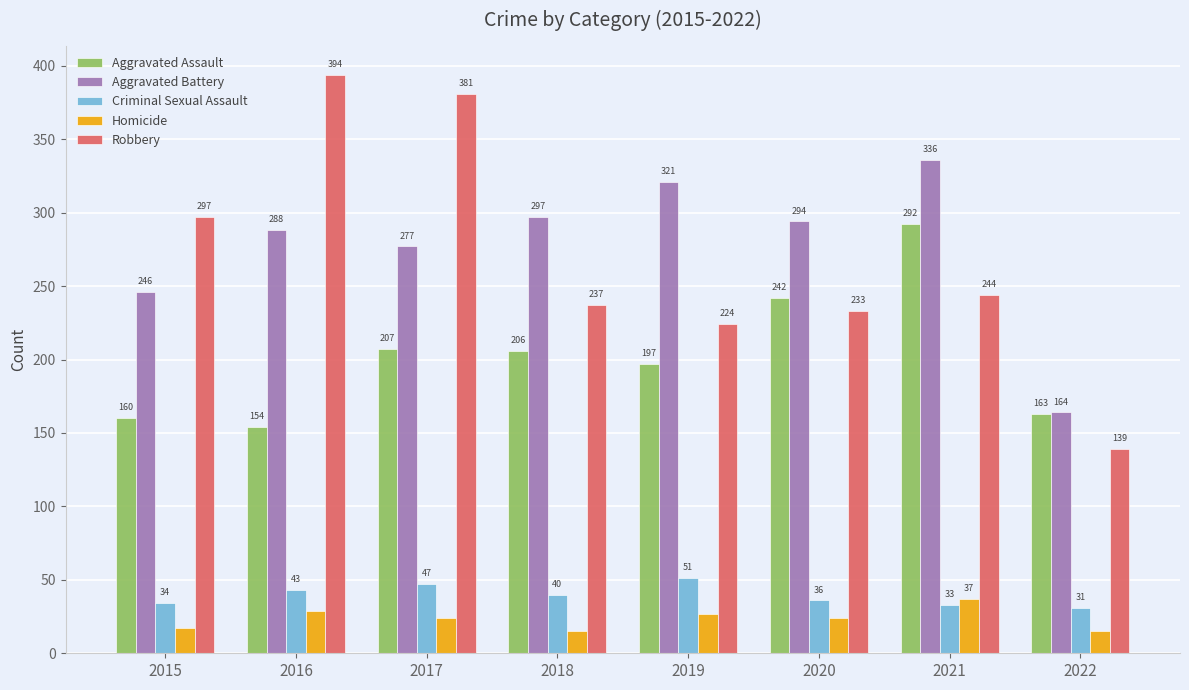

Is it true that Criminal Sexual Assault equals 51 at 2019?

True